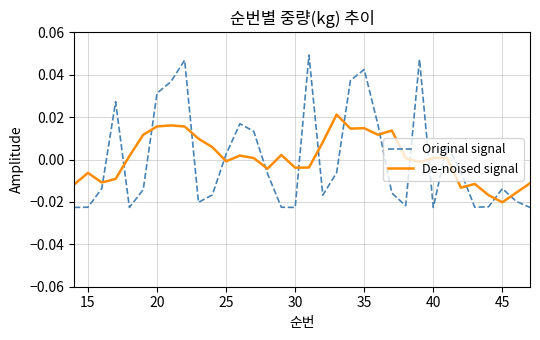

At how many categories does at least one series exceed 0?

23